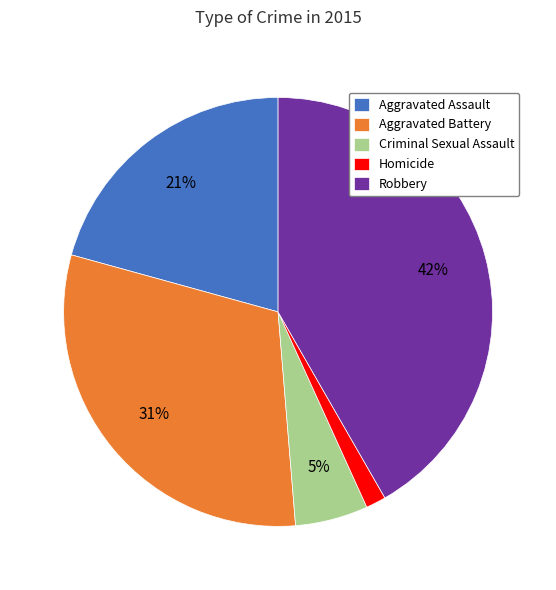

What percentage is the Aggravated Assault slice, to the nearest percent?

21%